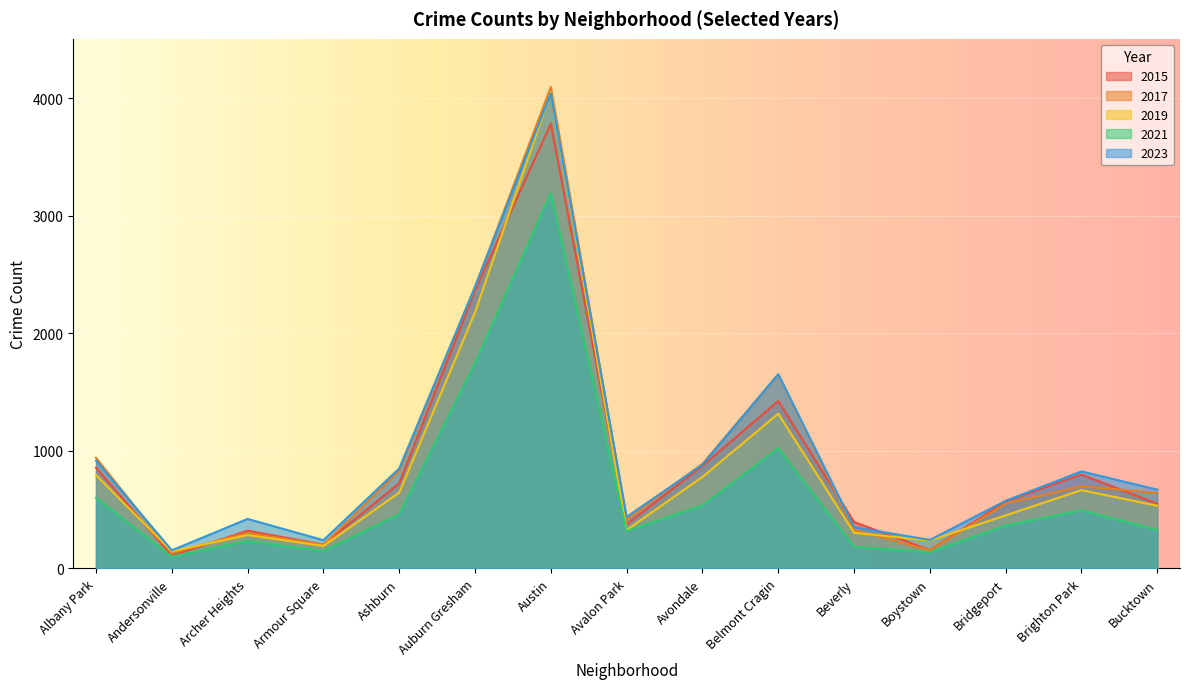

Rank the categories by 2023 value from lowest to highest.

Andersonville, Armour Square, Boystown, Beverly, Archer Heights, Avalon Park, Bridgeport, Bucktown, Brighton Park, Ashburn, Avondale, Albany Park, Belmont Cragin, Auburn Gresham, Austin